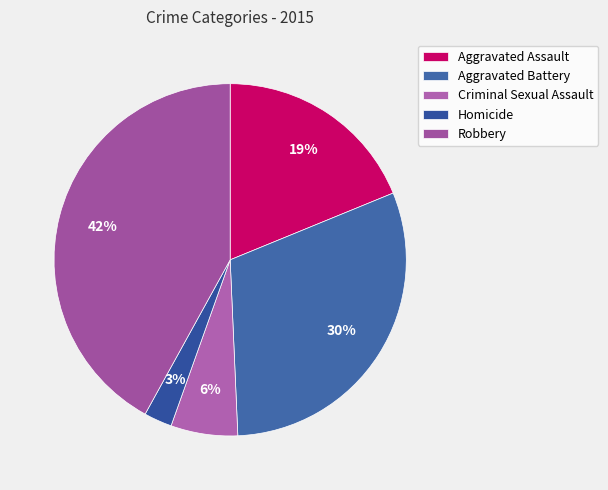

How many segments does this pie chart have?

5